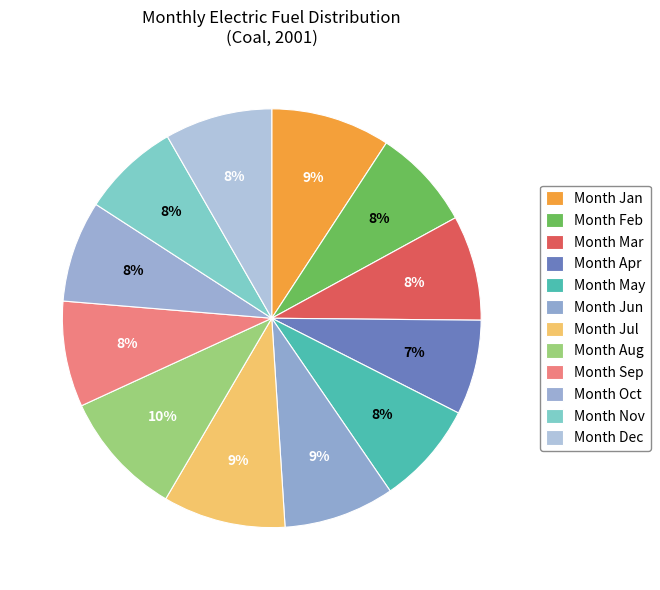

Is there a majority slice in this chart?

No